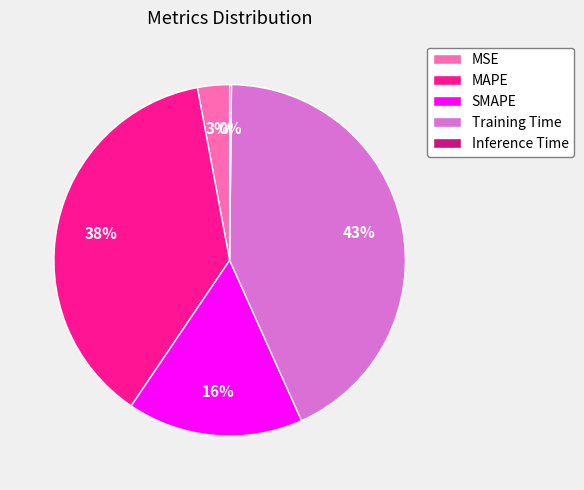

Which category has the biggest portion of the pie?

Training Time